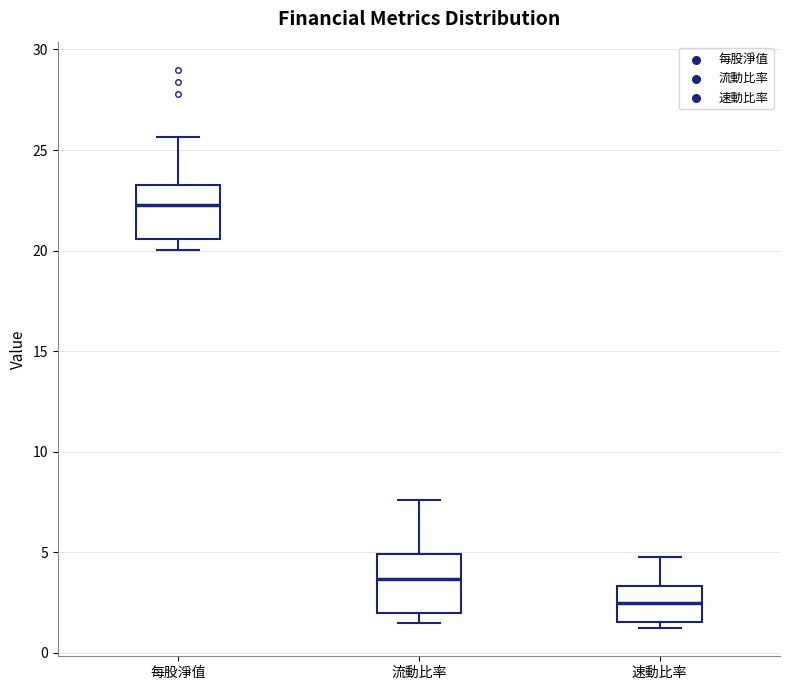

Which box has the lowest median line?

速動比率